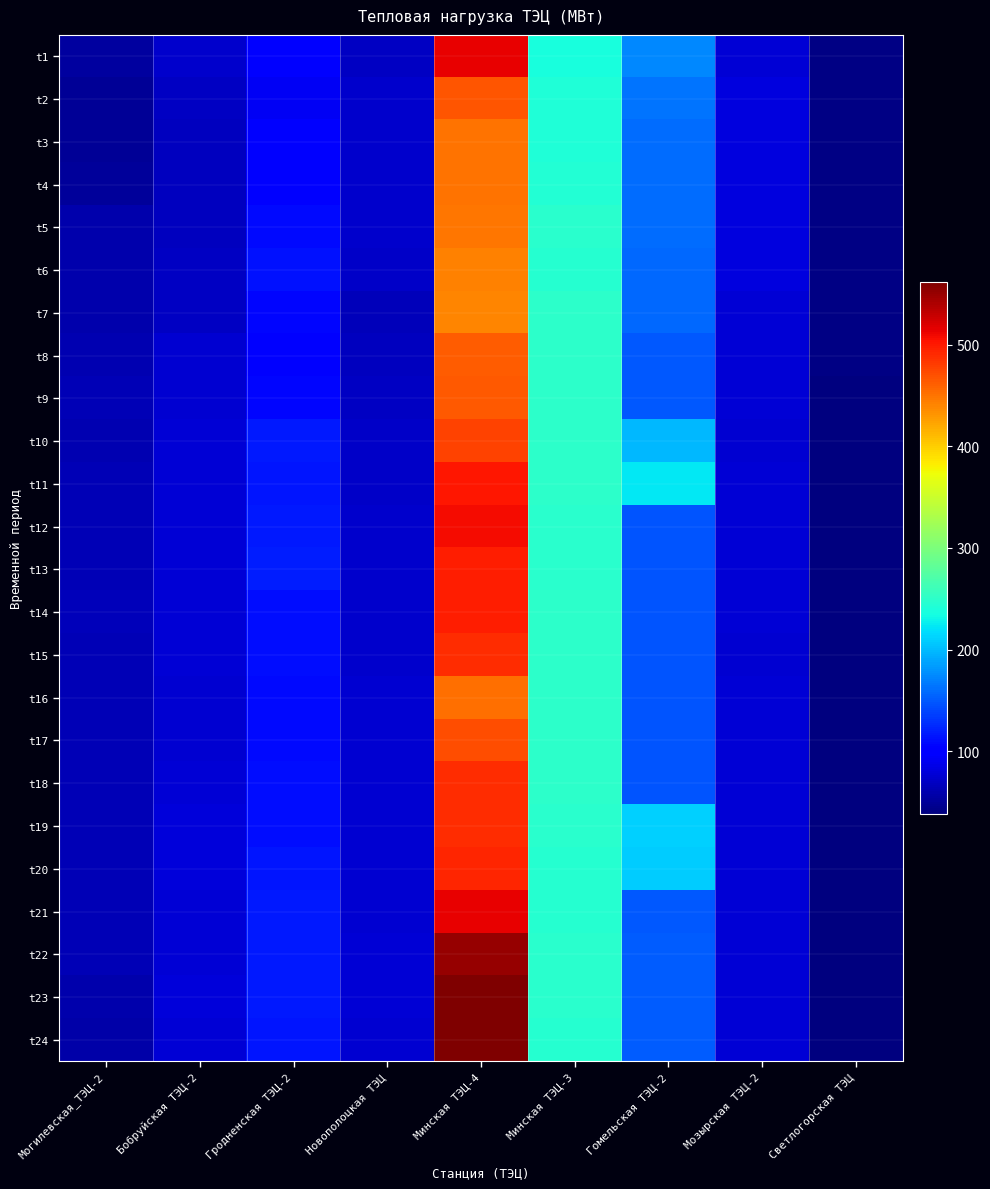

How many distinct data groups are displayed?

24